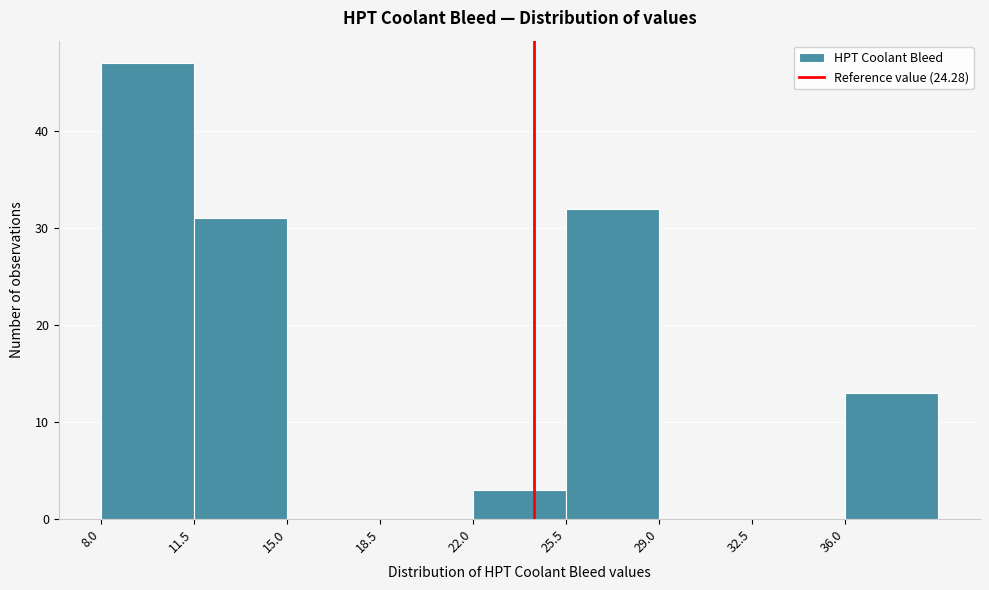

Reading left to right, list every bar in this chart as the range it spans on the x-axis followed by its height. The values are not printed on the chart, so give them approximately, as read against the axis.

8.0 to 11.5: 47
11.5 to 15.0: 31
15.0 to 18.5: 0
18.5 to 22.0: 0
22.0 to 25.5: 3
25.5 to 29.0: 32
29.0 to 32.5: 0
32.5 to 36.0: 0
36.0 to 39.5: 13